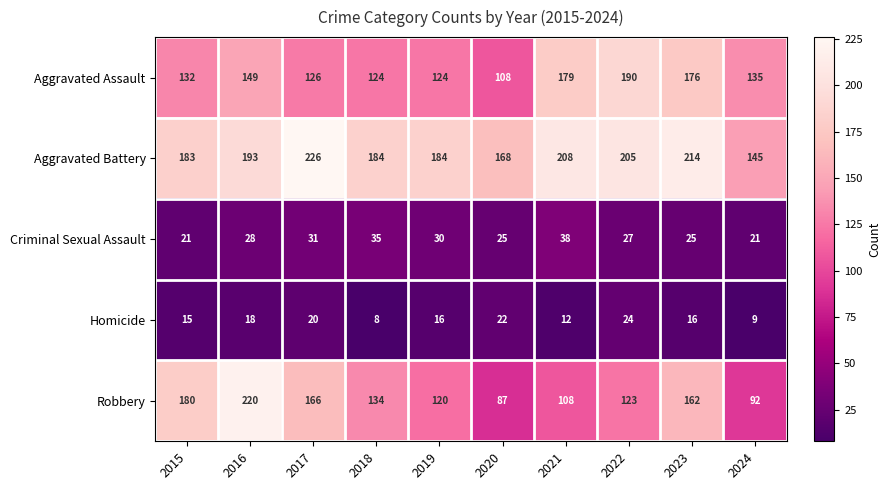

What is the spread (max minus min) of values at 2021?

196